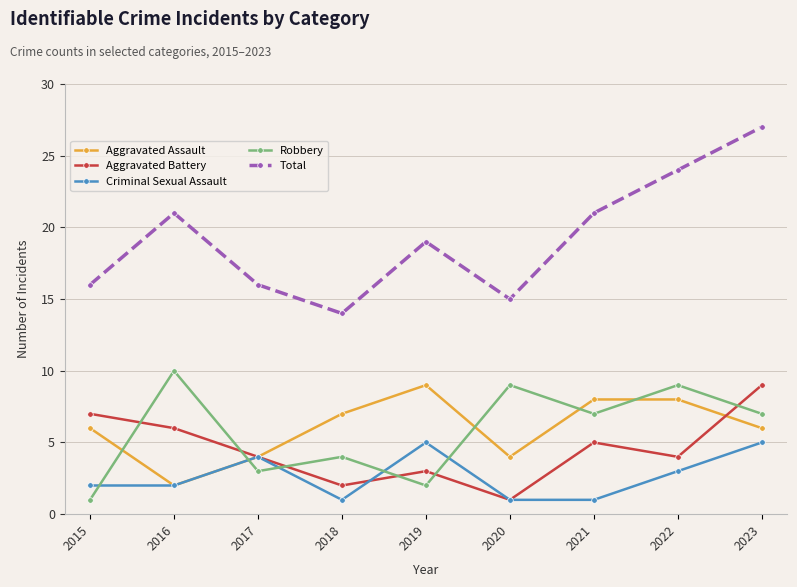

How many interior local valleys does the Total series have?

2